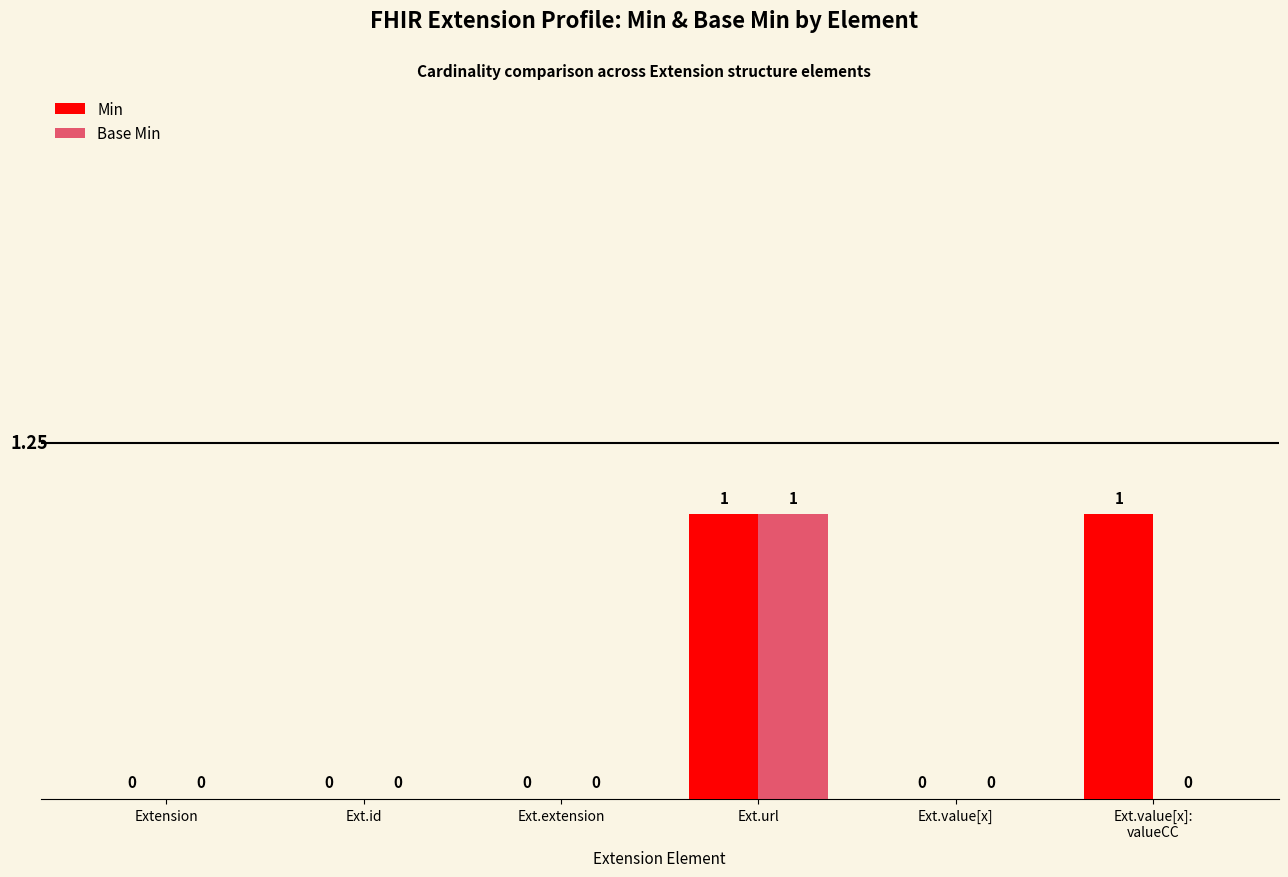

Which series has the largest total across all categories?

Min